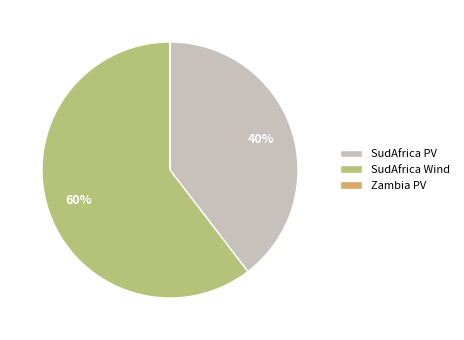

Which has a higher value, SudAfrica Wind or SudAfrica PV?

SudAfrica Wind